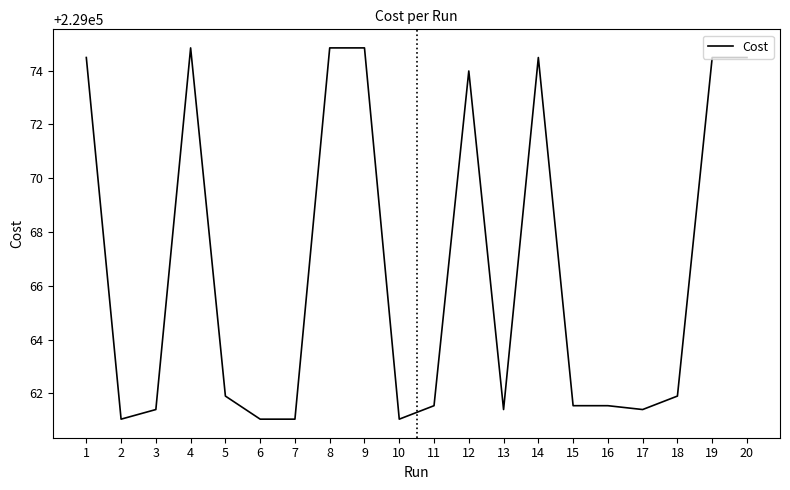

What is the greatest value displayed?

229074.8